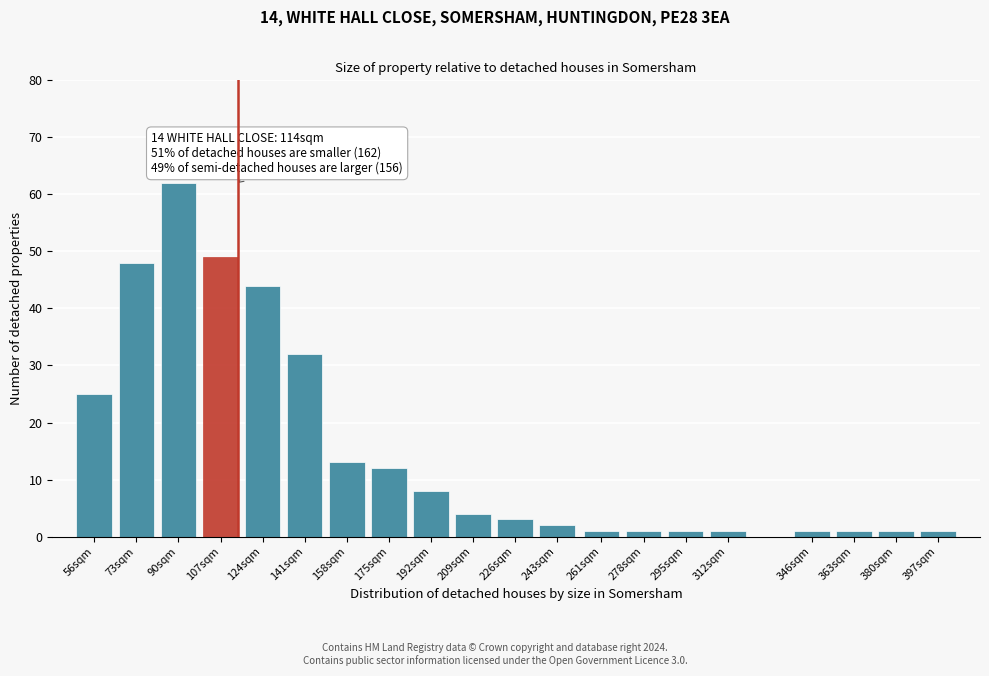

Reading left to right, transcribe all the data shown in this chart.

25	48	62	49	44	32	13	12	8	4	3	2	1	1	1	1	1	1	1	1